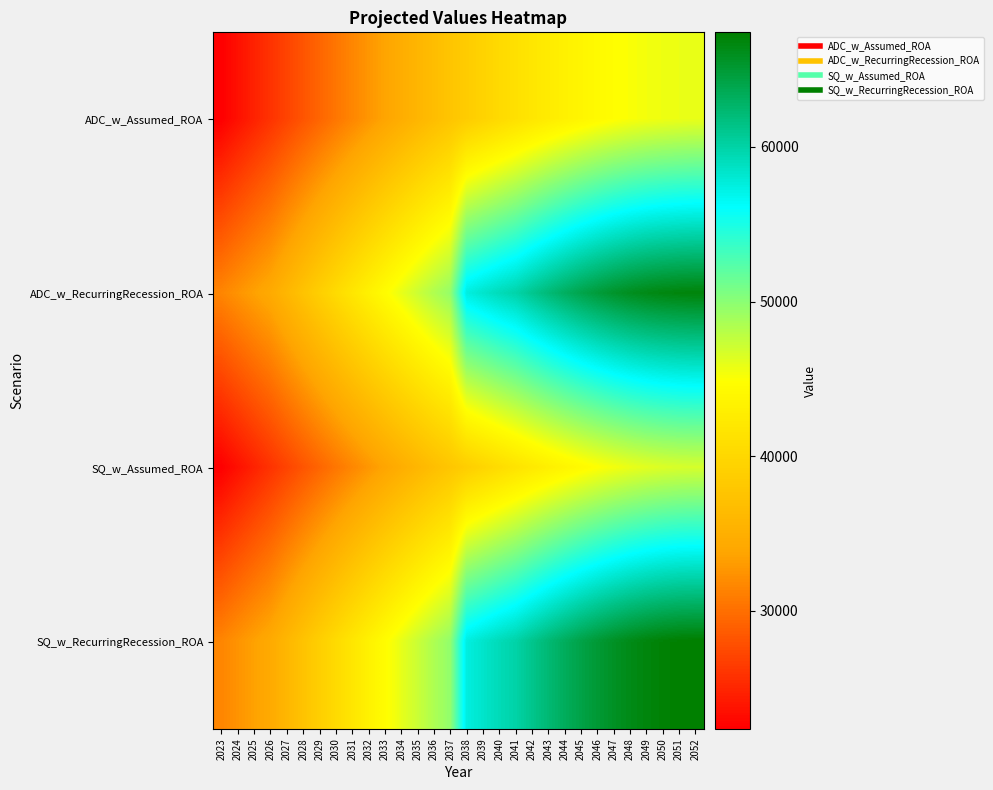

Between 2033 and 2044, which is larger?

2044